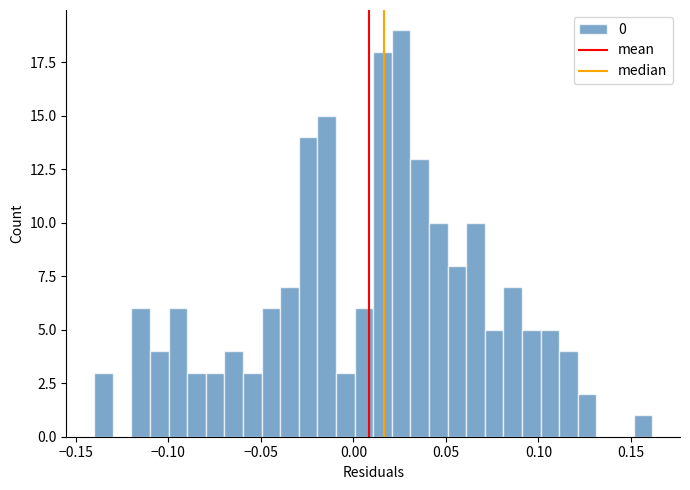

Read against the x-axis, roughly where is the centre of the tallest bar?

0.025